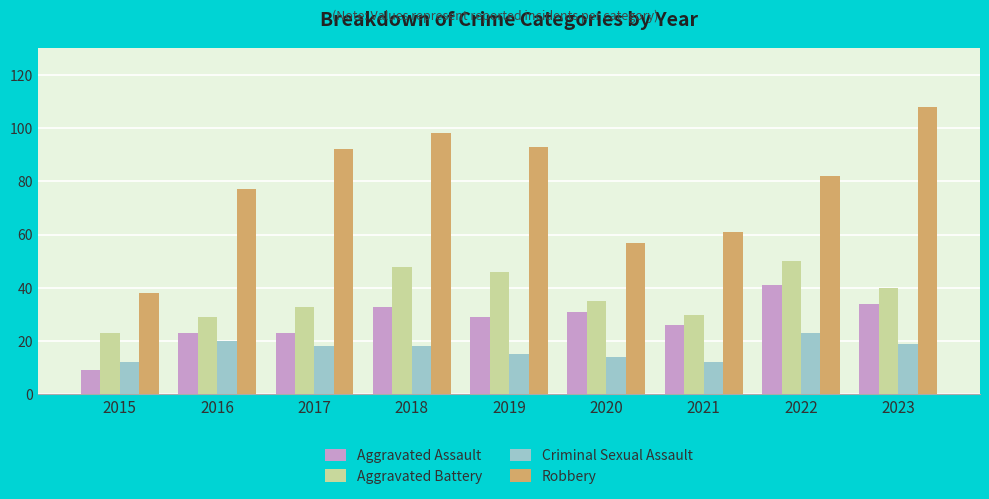

Which series has the largest total across all categories?

Robbery